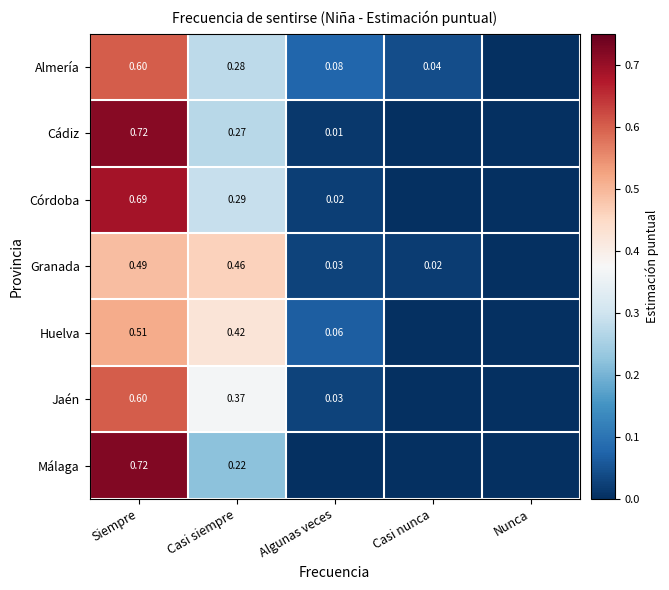

At Casi siempre, list the series in order from smallest to largest.

Málaga, Cádiz, Almería, Córdoba, Jaén, Huelva, Granada